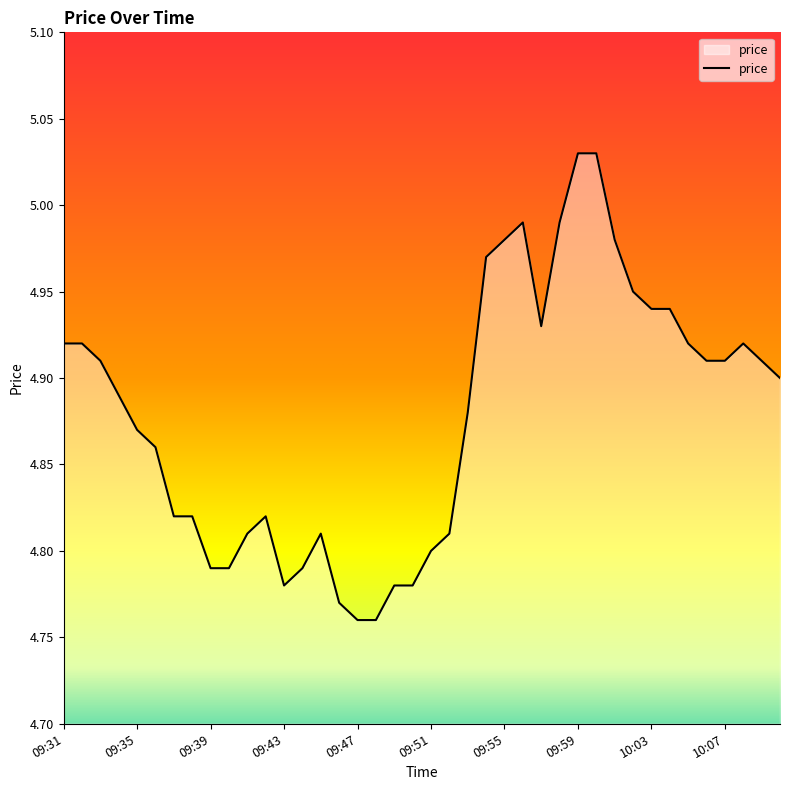

What is the difference between the maximum and minimum values?

0.3